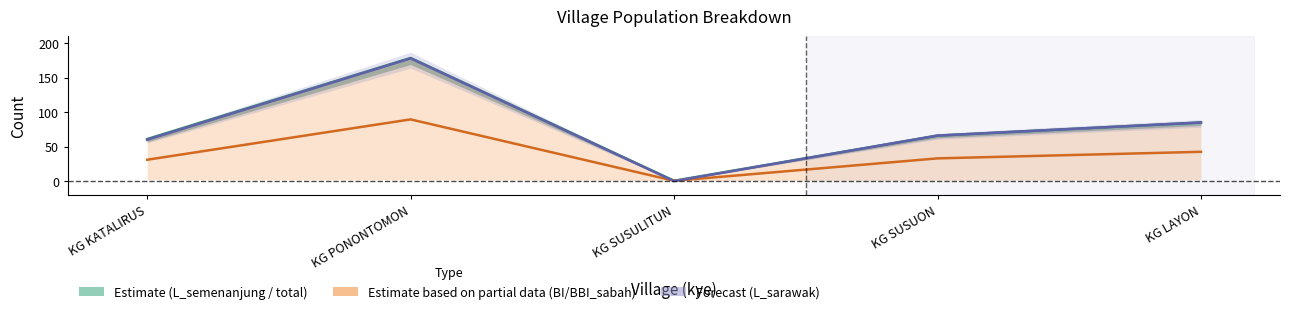

Reading right to left, transcribe all the data shown in this chart.

OA_semenanjung2: KG LAYON=85.0	KG SUSUON=66.0	KG SUSULITUN=0.5	KG PONONTOMON=178.5	KG KATALIRUS=61.0
BBI_sabah: KG LAYON=42.5	KG SUSUON=33.0	KG SUSULITUN=0.5	KG PONONTOMON=89.5	KG KATALIRUS=31.0